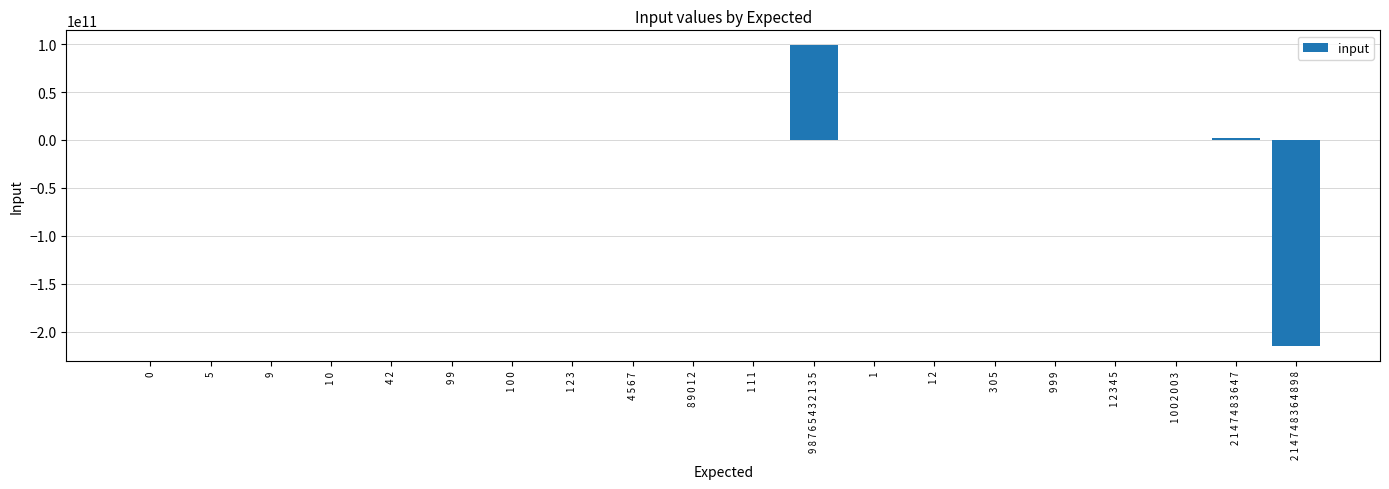

What is the change in value from 1 1 1 to 9 9 9?

-1110